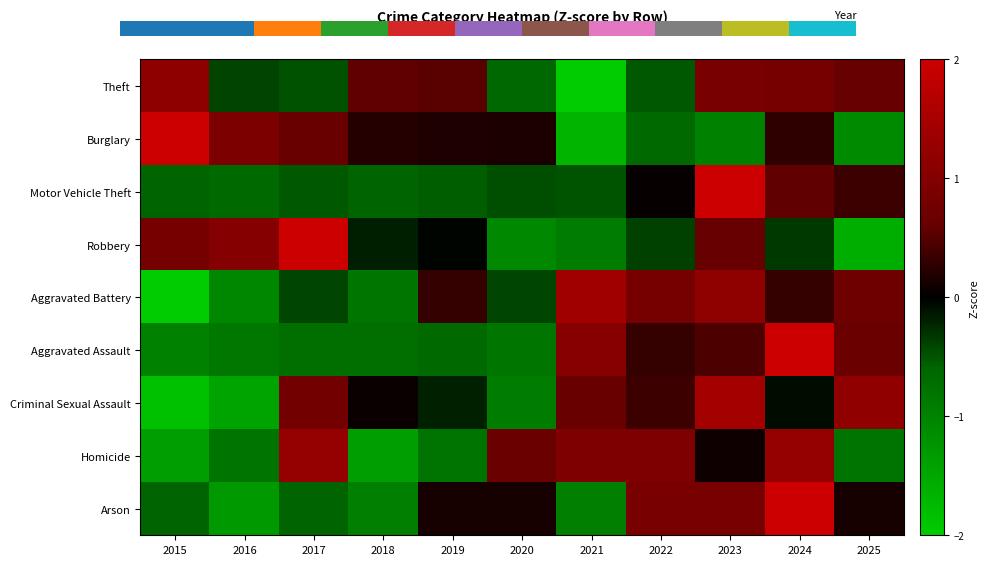

How many data points in Homicide are above 0?

6